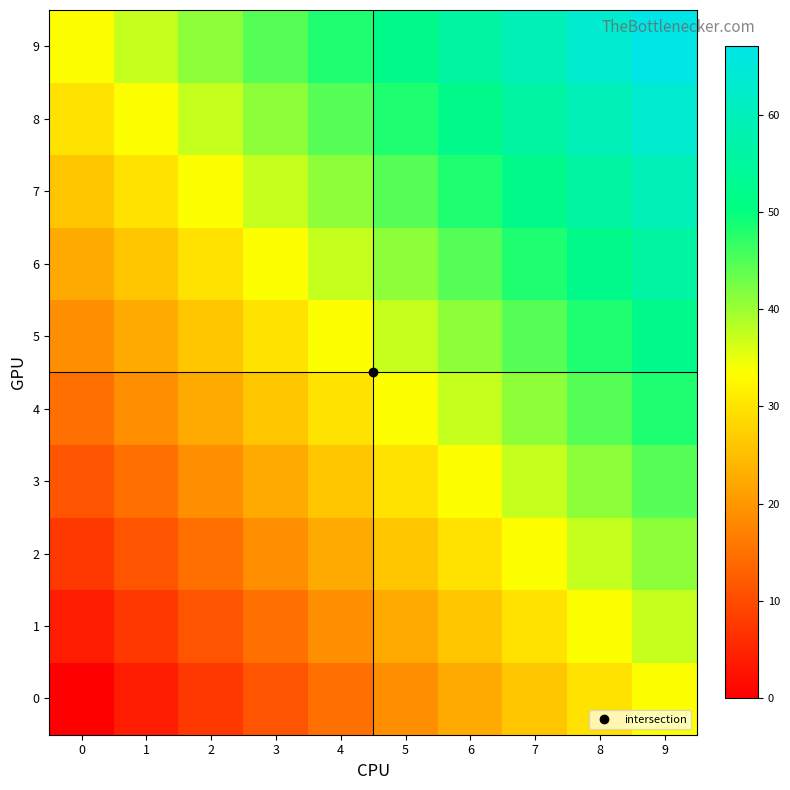

How many series are shown in this chart?

10